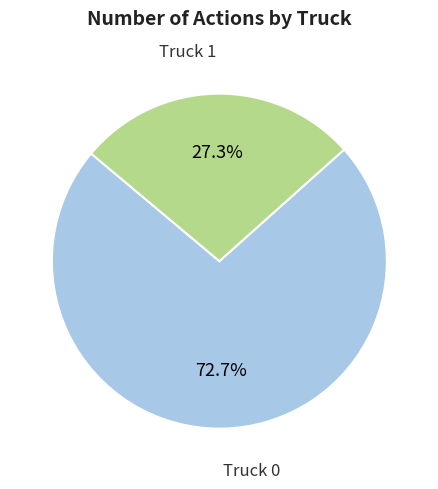

Between Truck 1 and Truck 0, which is larger?

Truck 0